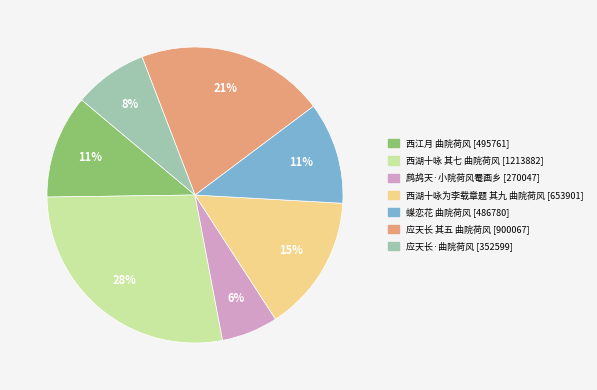

Does any single category account for the majority?

No